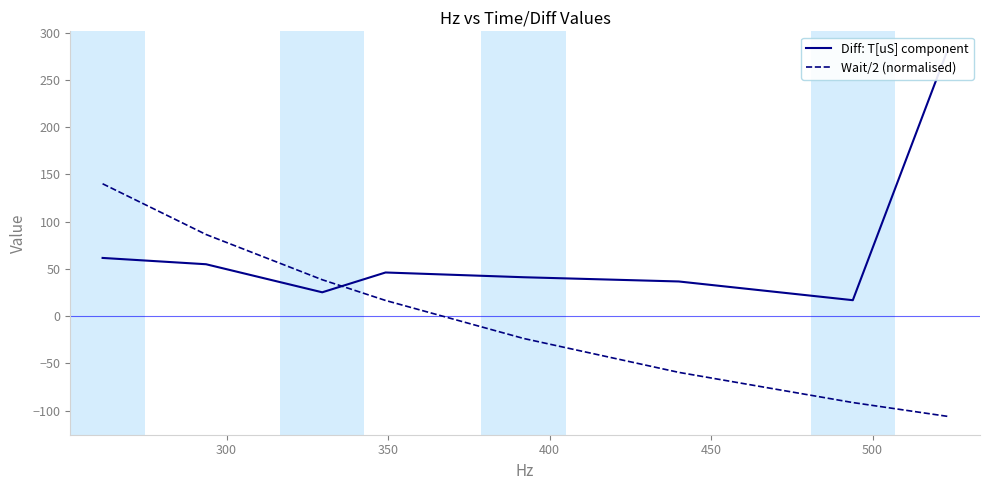

What is the highest value of the Wait/2 (normalised) series?

140.0